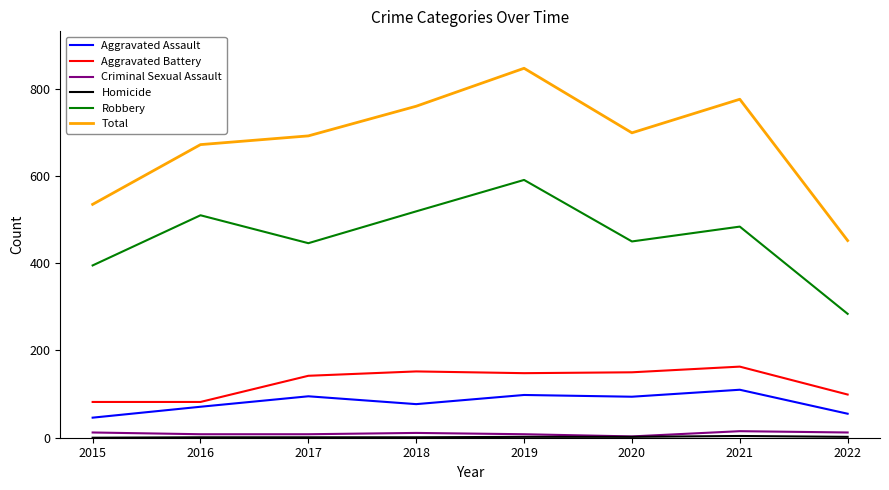

How many lines are shown in the chart?

6